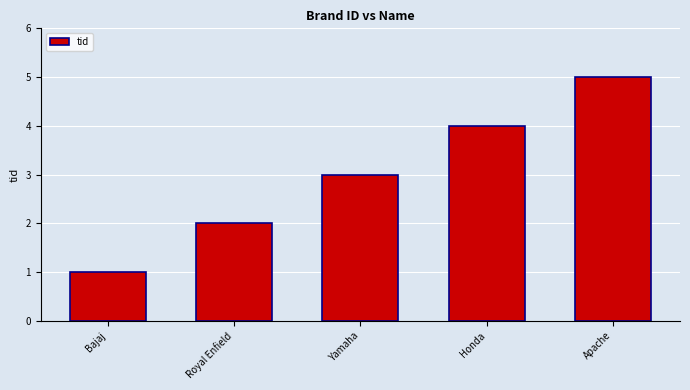

List the labels in order of value, smallest first.

Bajaj, Royal Enfield, Yamaha, Honda, Apache